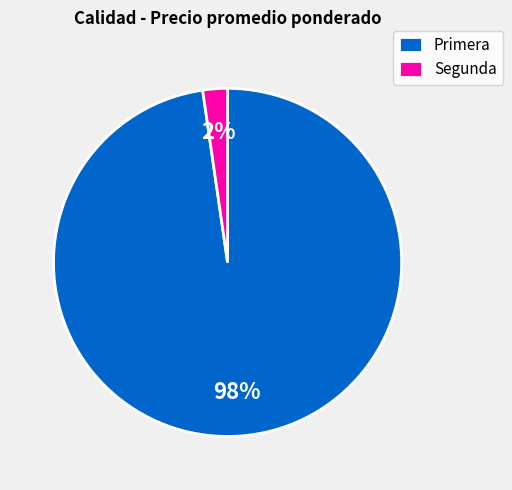

Is there any slice that represents more than half of the pie?

Yes